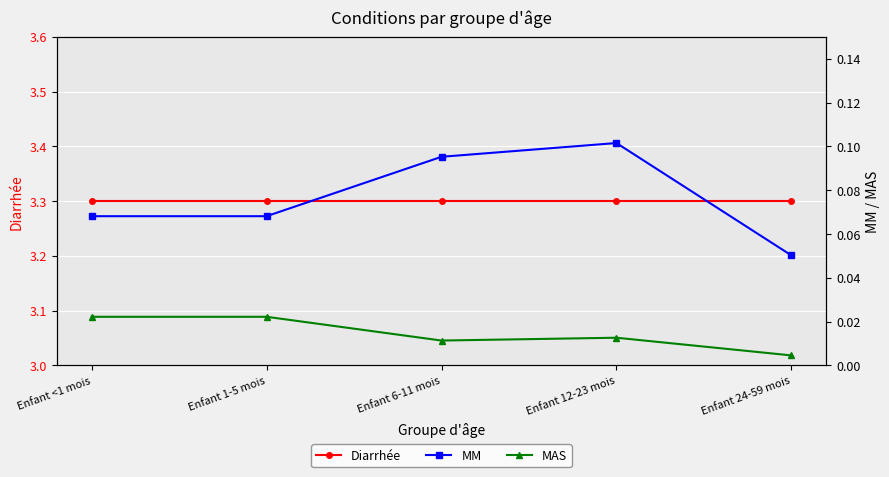

True or false: Diarrhée and MM cross at least once.

False